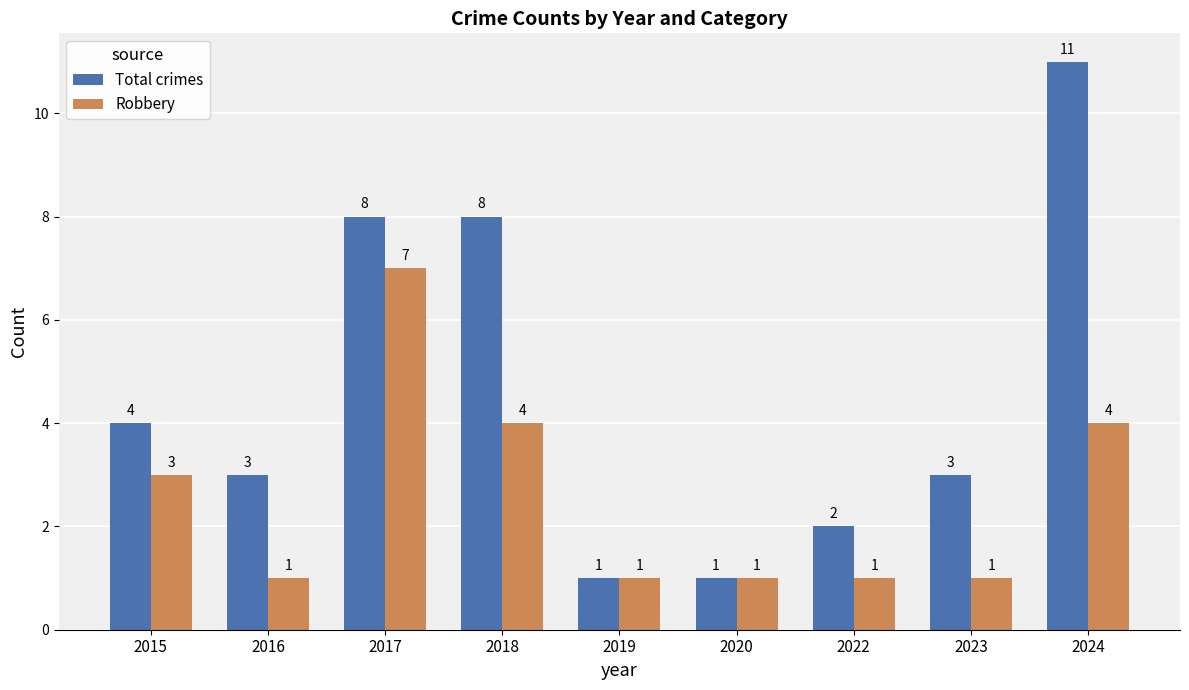

What is the greatest value displayed?

11